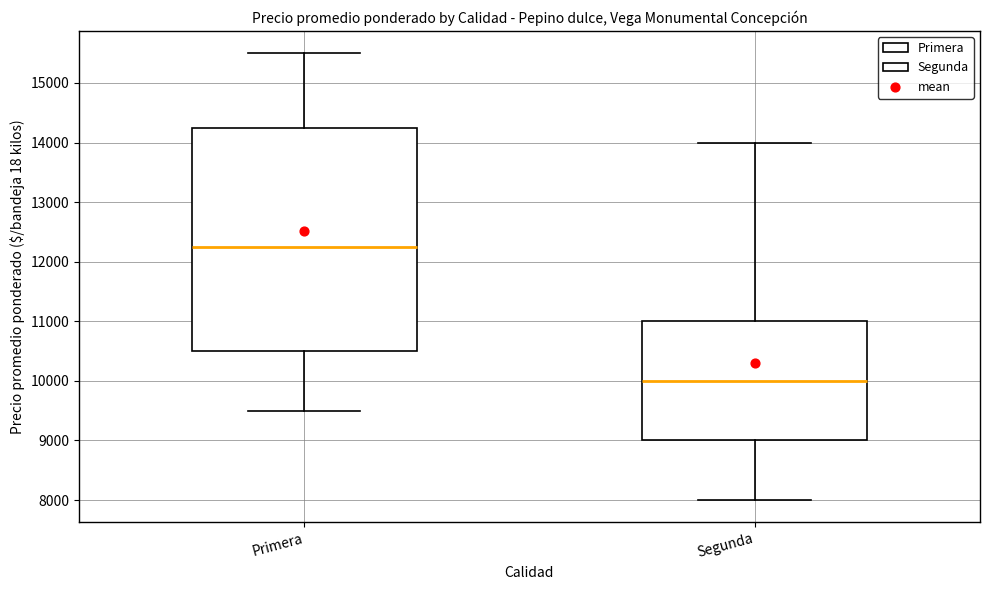

Where is the upper edge of the box for Segunda on the y-axis? The values are not printed on the chart, so give them approximately, as read against the axis.

11000